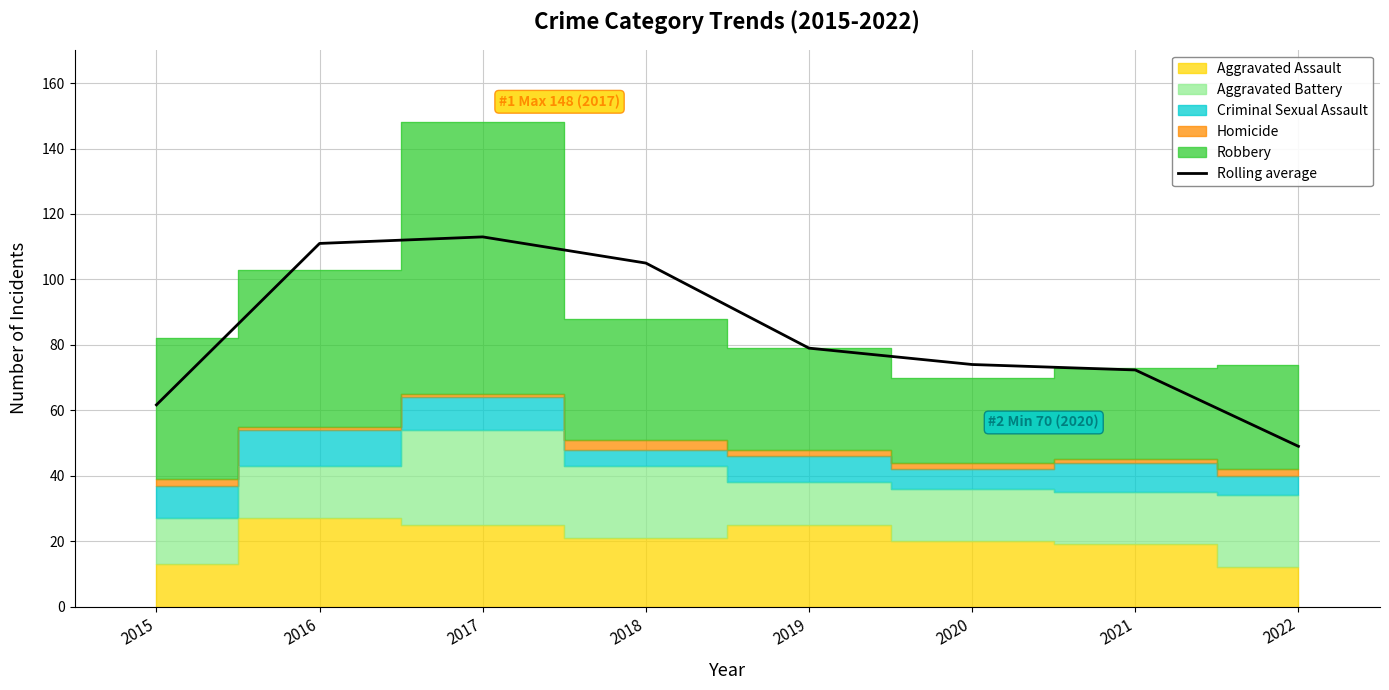

What is the difference between the maximum and second lowest values?

51.3